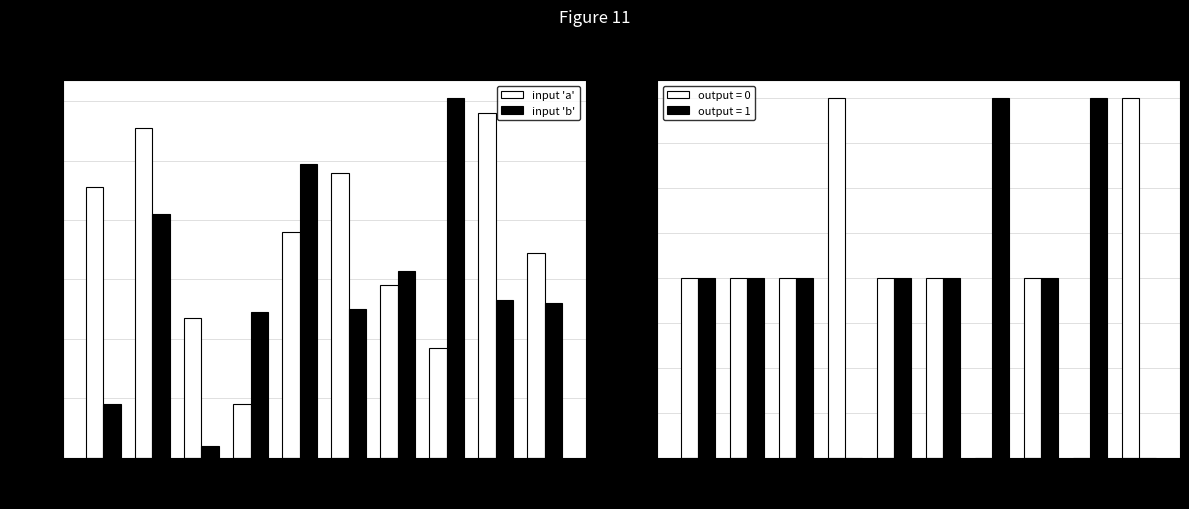

Between 9 and 1, which is larger?

1